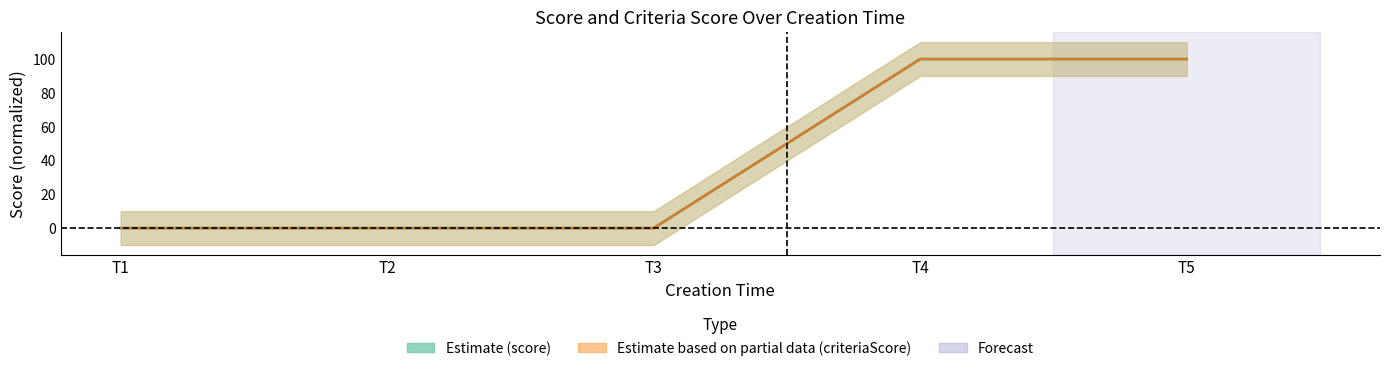

Reading left to right, extract all data points from this chart.

score: 0.0	0.0	0.0	100.0	100.0
criteriaScore: -0.0	0.0	-0.0	100.0	100.0